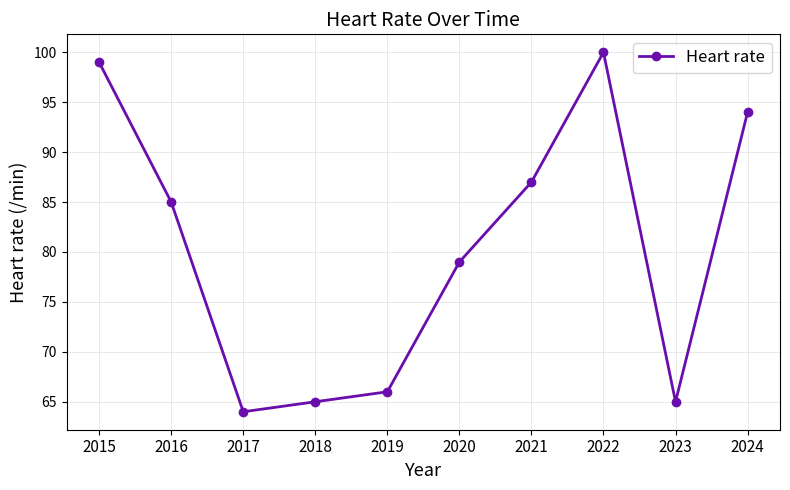

What is the value of the 3rd point from the left?

64